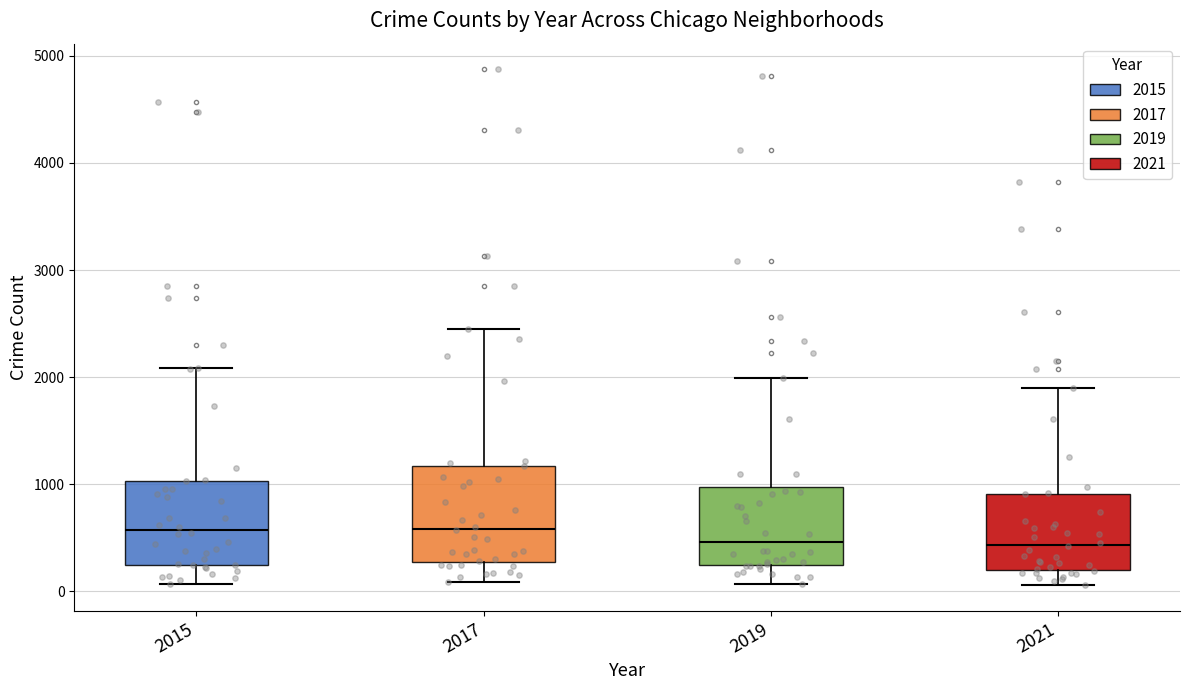

Reading left to right, transcribe this box plot: for each box, give where its median line is, the range the box spans, and where its two whiskers end, as read against the y-axis. The values are not printed on the chart, so give them approximately, as read against the axis.

2015: median 600, box 200 to 1000, whiskers 100 to 2100
2017: median 600, box 300 to 1200, whiskers 100 to 2400
2019: median 500, box 300 to 1000, whiskers 100 to 2000
2021: median 400, box 200 to 900, whiskers 100 to 1900